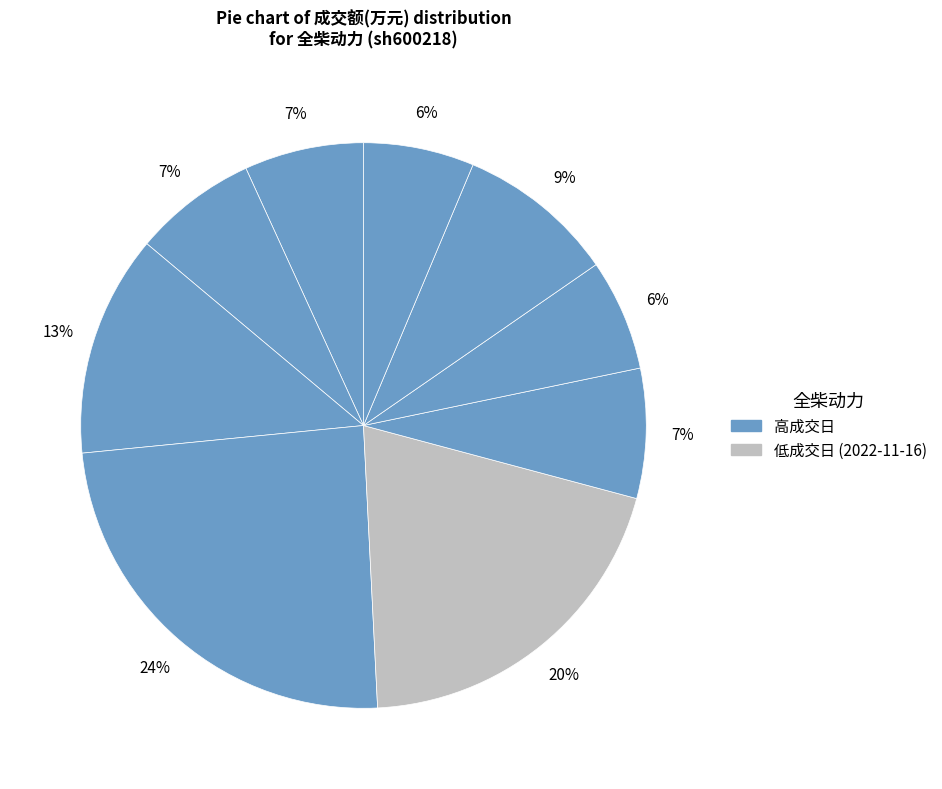

How many slices are in this pie chart?

9